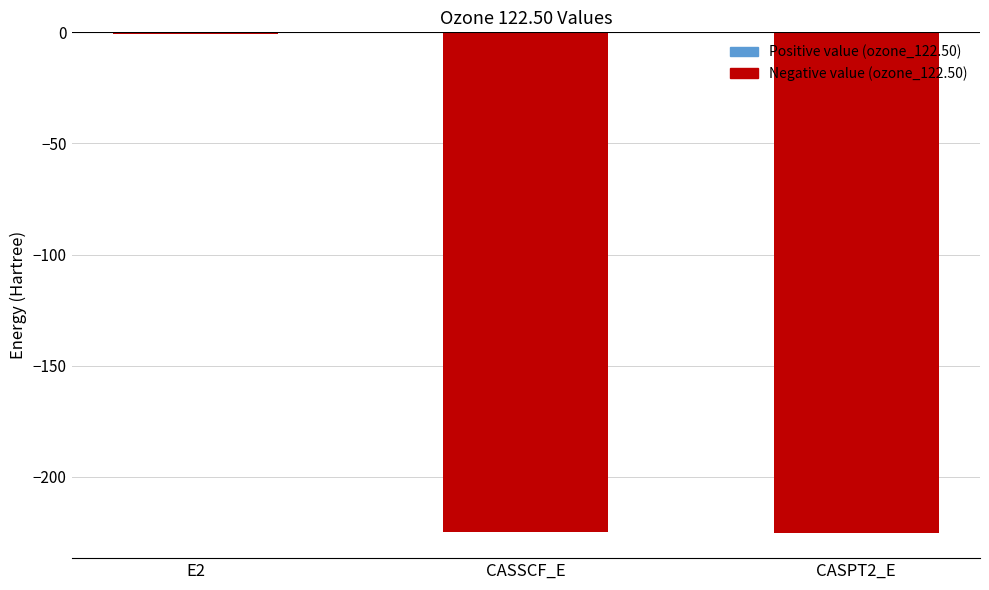

What is the sum of the values at CASSCF_E and CASPT2_E?

-449.9